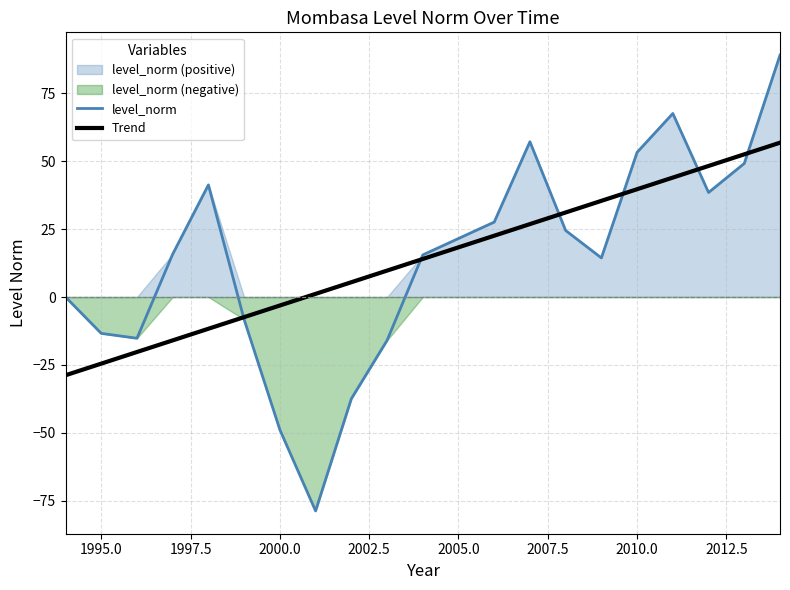

What is the value of the level_norm point at the 6th from the left?

-8.3